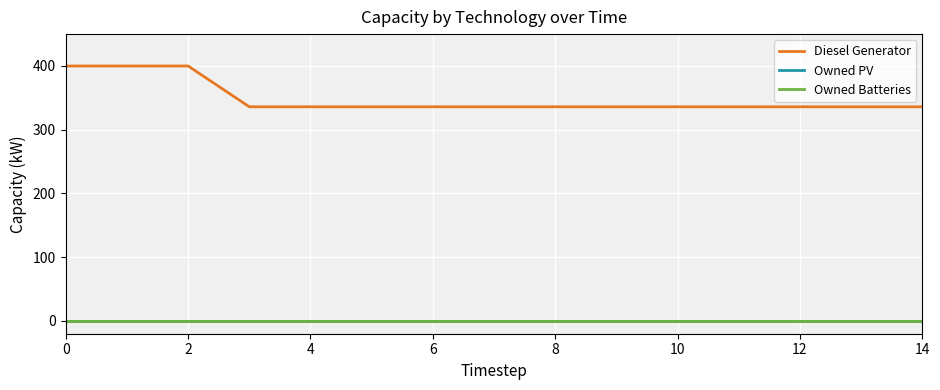

Does the chart display data point markers on the line(s)?

No